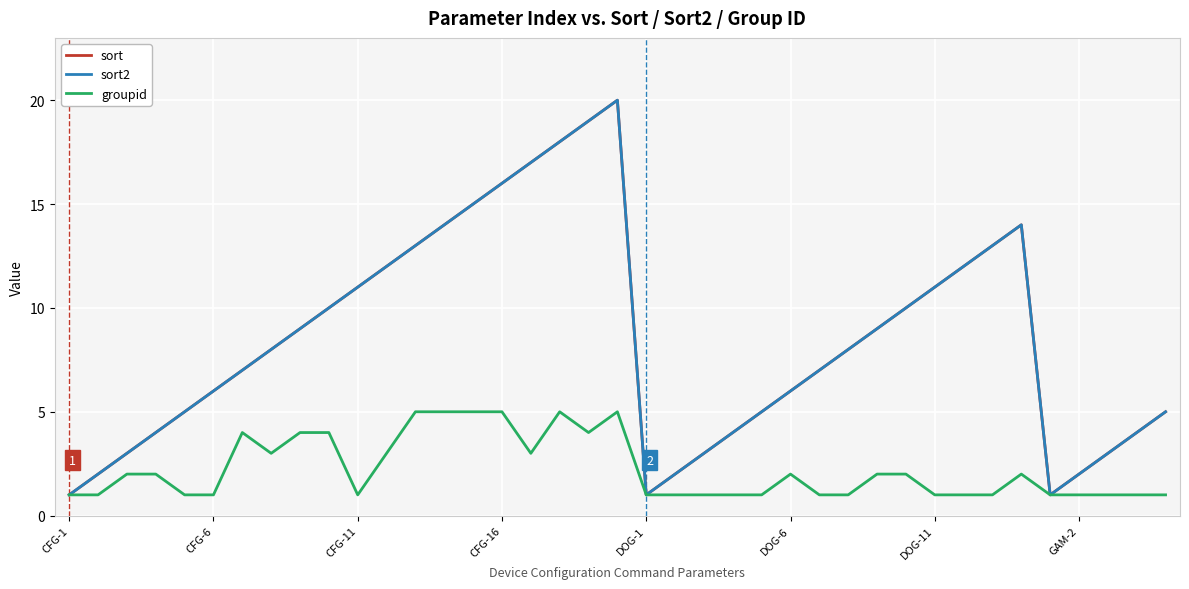

At which category is the sum across all series the highest?

19